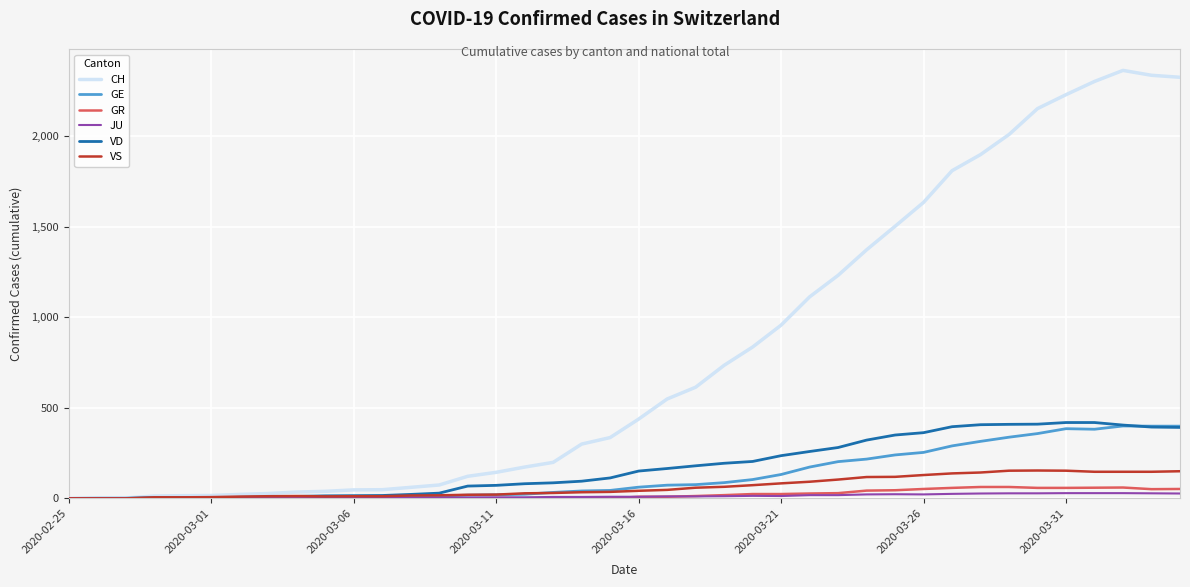

What is the difference between the maximum and minimum values in the GE series?

400